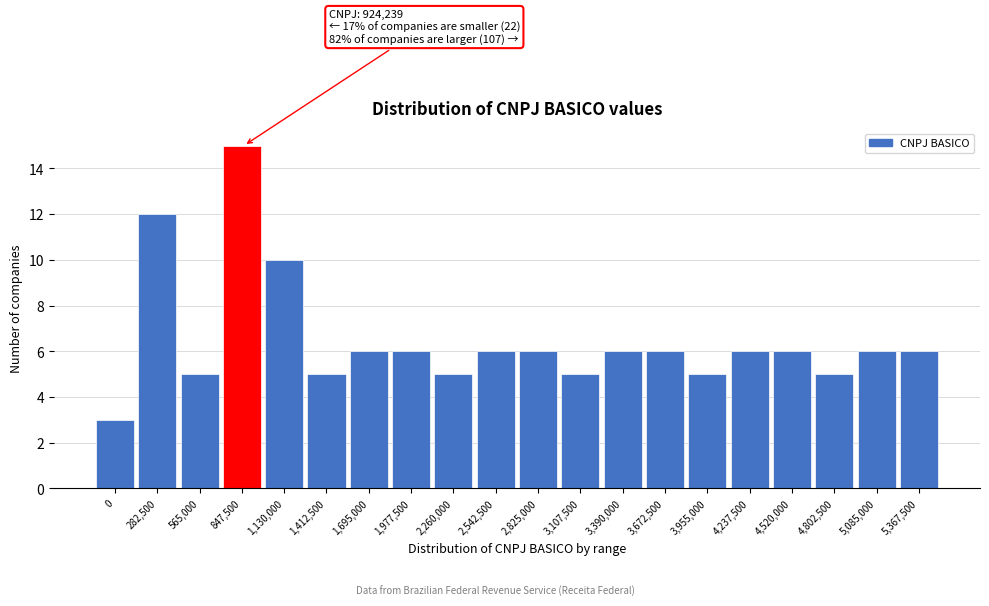

Reading left to right, list all the values displayed in this chart.

0=3	282,500=12	565,000=5	847,500=15	1,130,000=10	1,412,500=5	1,695,000=6	1,977,500=6	2,260,000=5	2,542,500=6	2,825,000=6	3,107,500=5	3,390,000=6	3,672,500=6	3,955,000=5	4,237,500=6	4,520,000=6	4,802,500=5	5,085,000=6	5,367,500=6